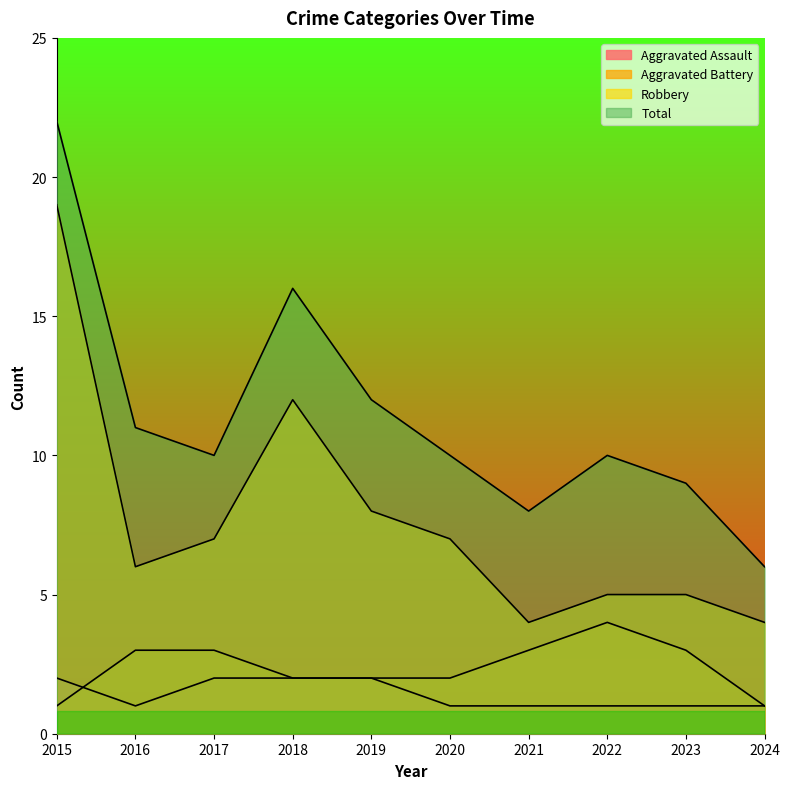

What is the sum of the Robbery values at 2017 and 2016?

13